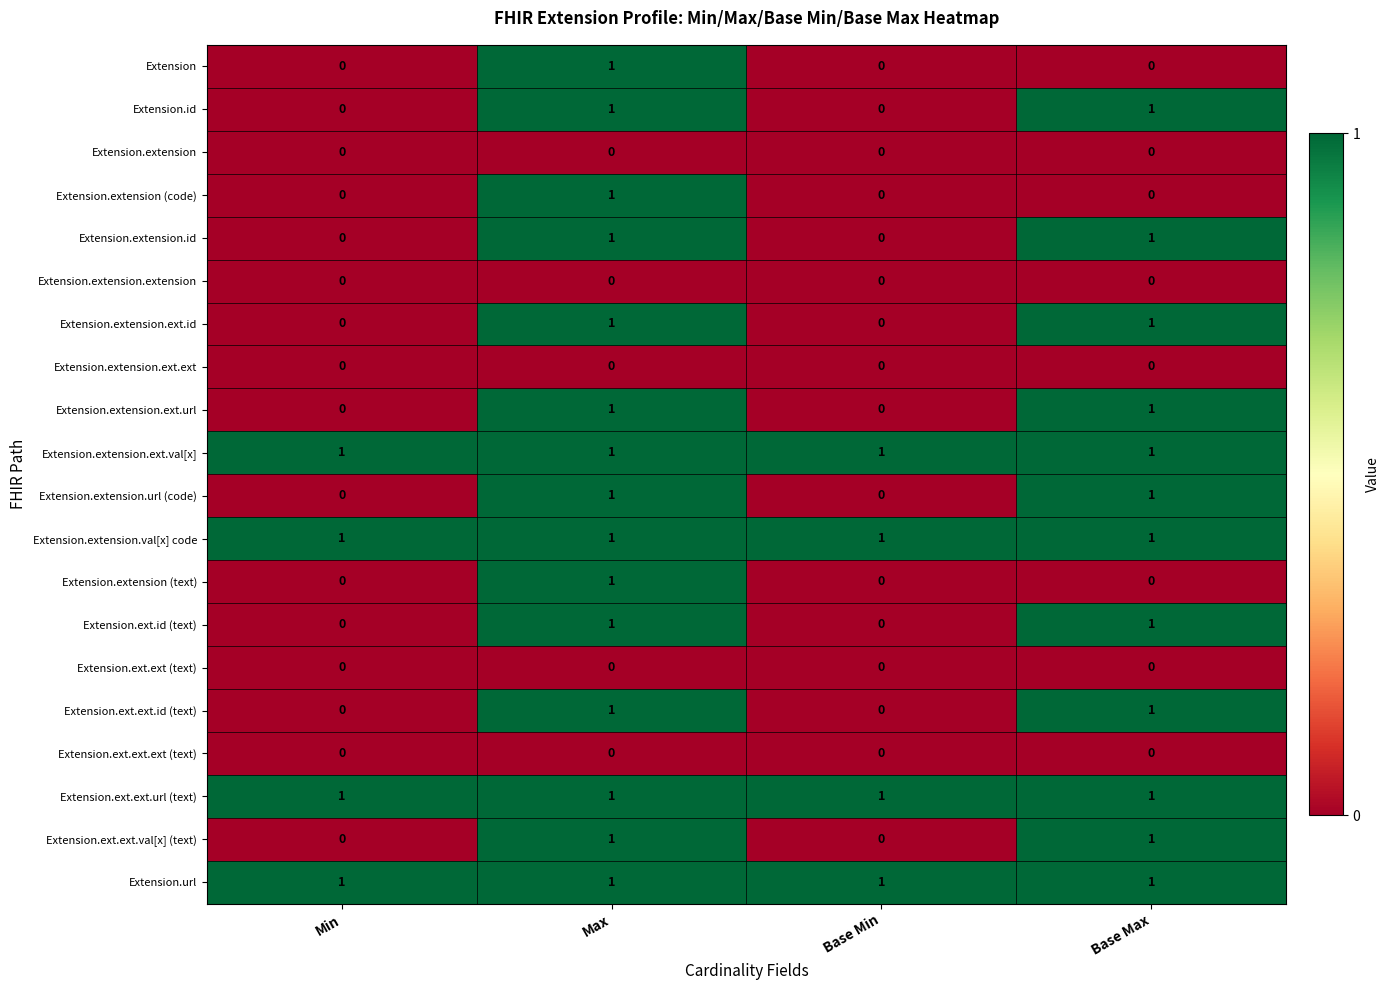

At how many categories does at least one series exceed 0?

4